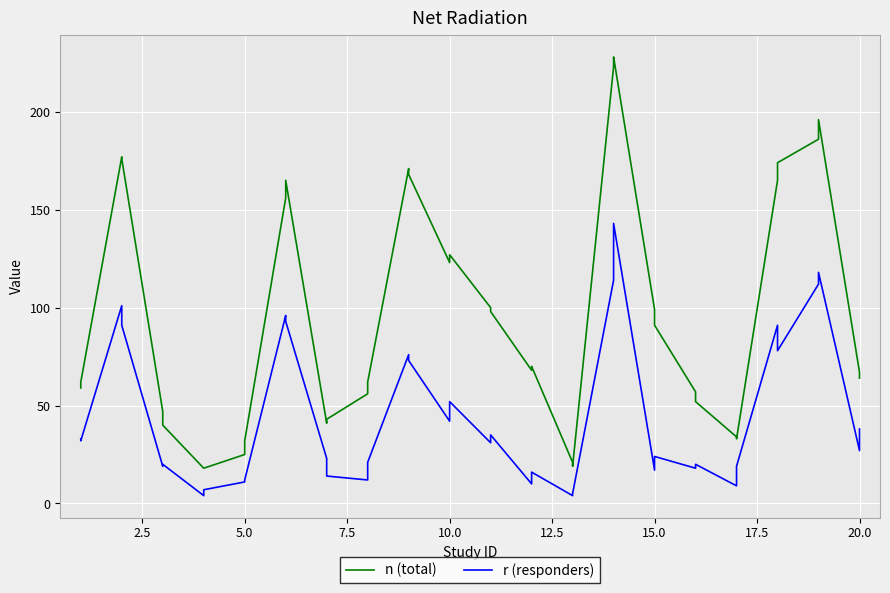

True or false: r (responders) and n (total) cross at least once.

False